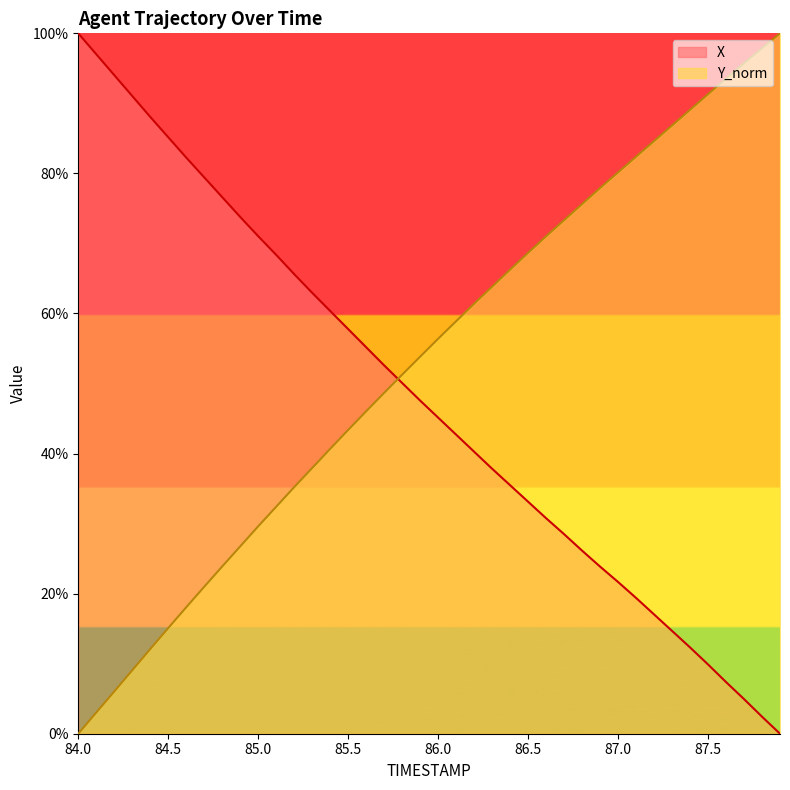

How many values in the X series are below 47?

20